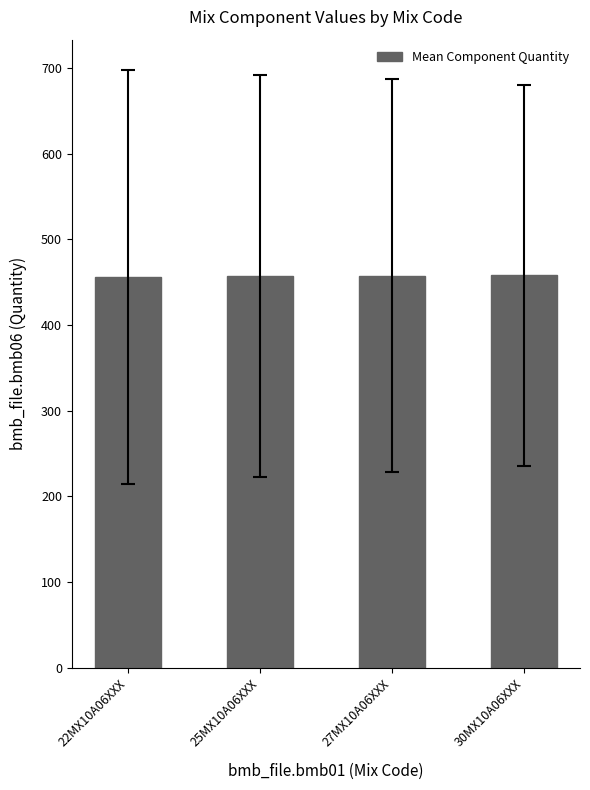

What is the value of the 1st bar from the left?

456.6